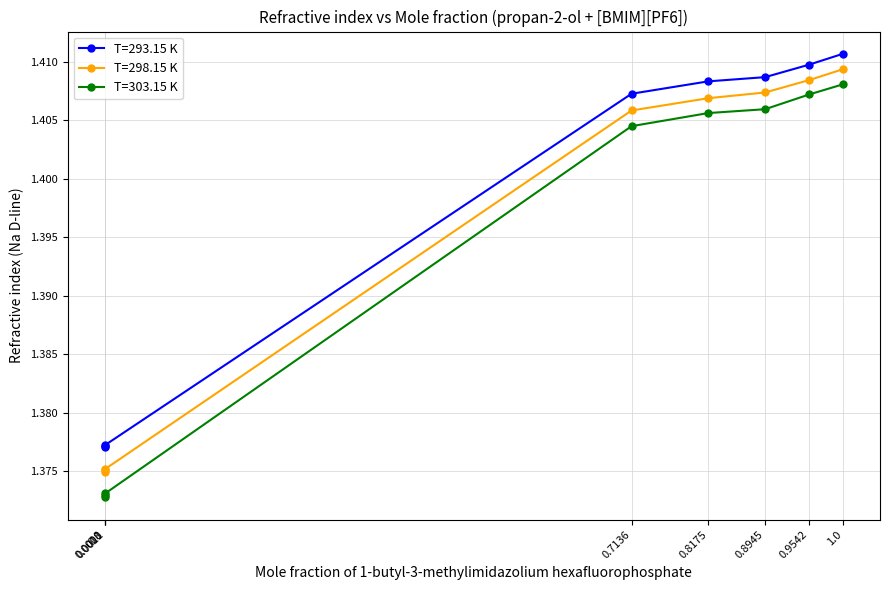

Which series has the largest range (max minus min)?

T=303.15 K